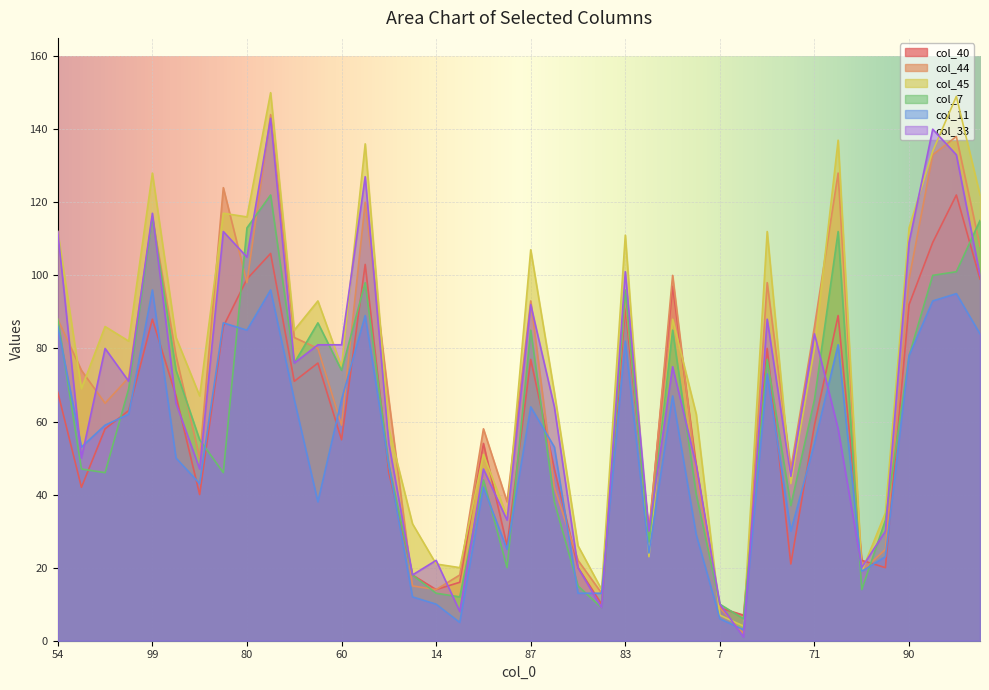

At which category does col_40 reach its first local peak?

99